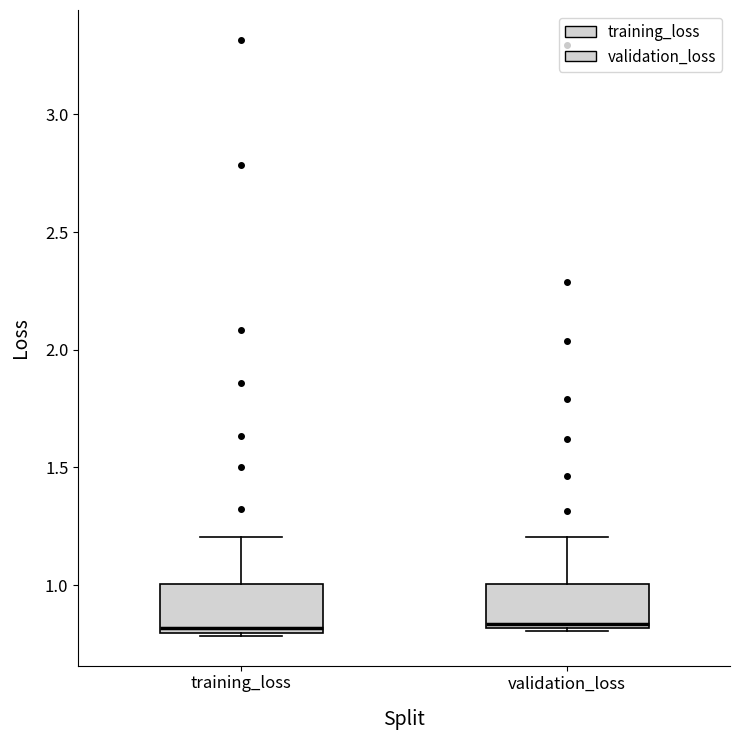

Where does the upper whisker of the box for validation_loss end on the y-axis? The values are not printed on the chart, so give them approximately, as read against the axis.

1.20